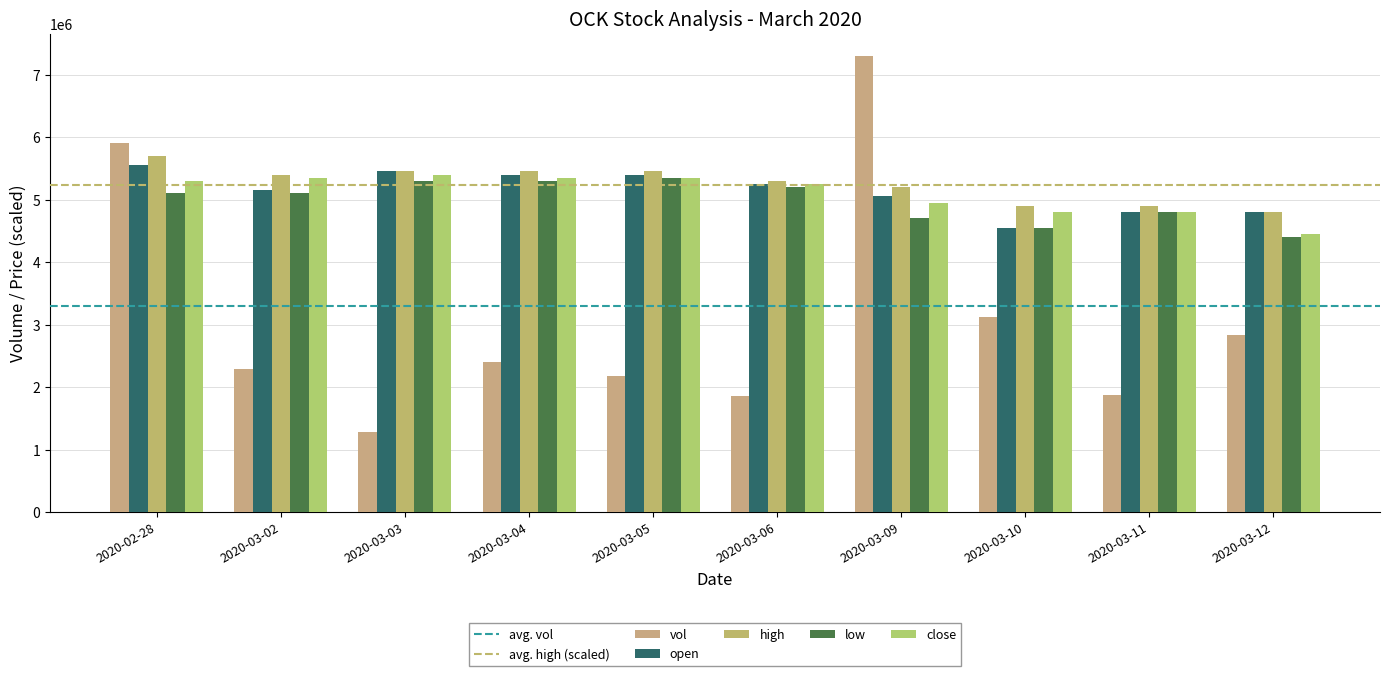

True or false: low has a value of 1381952.6 at 2020-02-28.

False